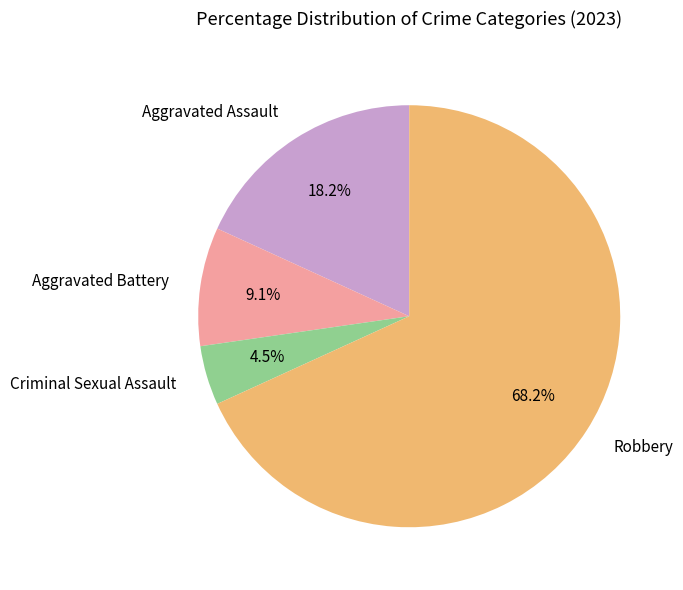

To the nearest percent, what percentage of the pie is Robbery?

68%